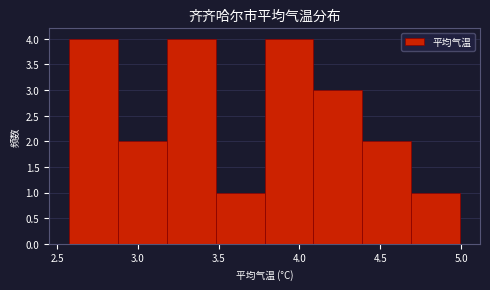

How tall is the bar that spans 2.55 to 2.85 on the x-axis? Neither the bar edges nor the heights are printed on the chart, so give them approximately, as read against the axes.

4